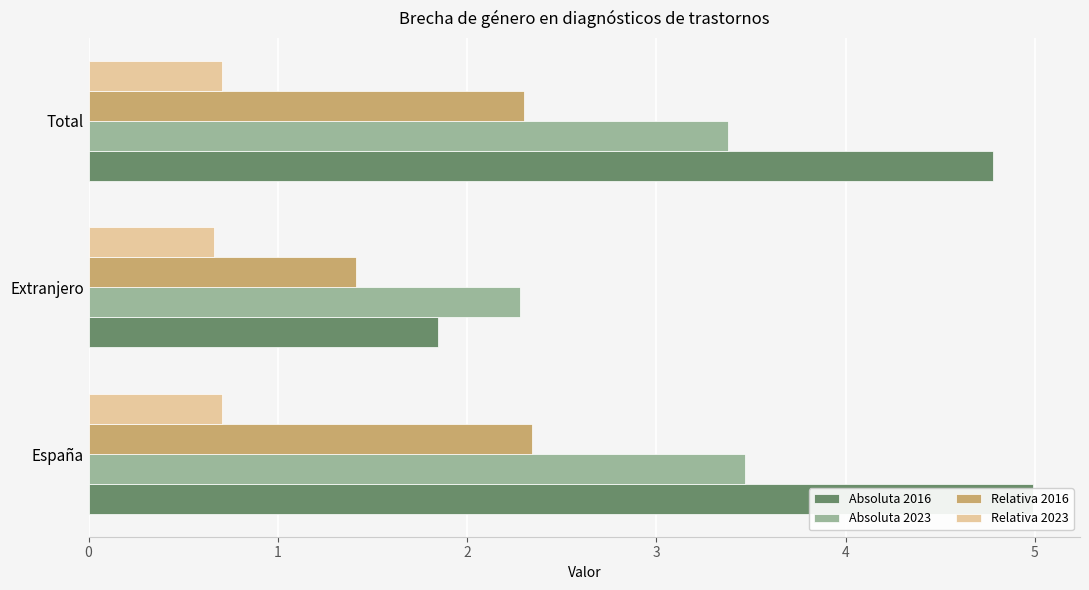

Between Extranjero and Total, which series saw the biggest shift?

Absoluta 2016